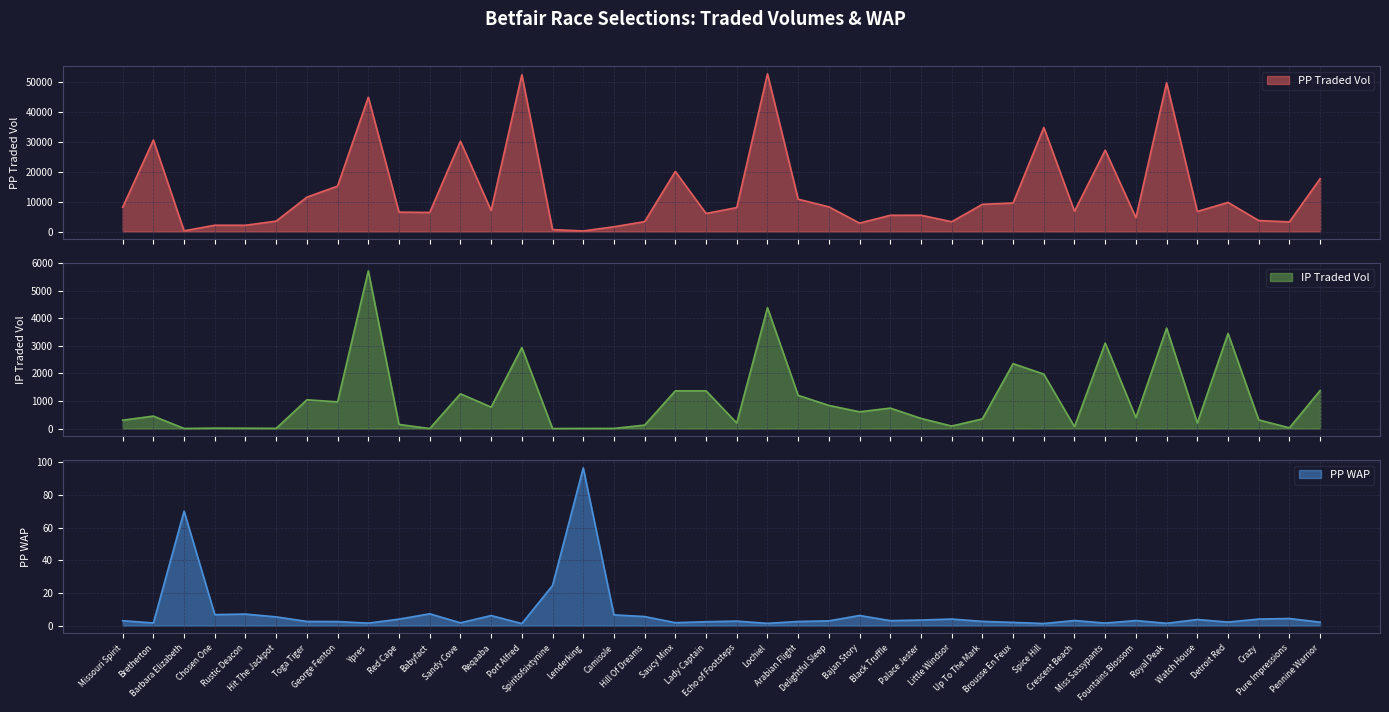

Rank the categories by PPWAP value from highest to lowest.

Lenderking, Barbara Elizabeth, Spiritofsixtynine, Babyfact, Rustic Deacon, Chosen One, Camisole, Bajan Story, Reqaaba, Hill Of Dreams, Hit The Jackpot, Pure Impressions, Crazy, Little Windsor, Red Cape, Watch House, Palace Jester, Crescent Beach, Fountains Blossom, Black Truffle, Missouri Spirit, Delightful Sleep, Echo of Footsteps, Up To The Mark, Toga Tiger, Arabian Flight, George Fenton, Lady Captain, Detroit Red, Pennine Warrior, Brousse En Feux, Saucy Minx, Sandy Cove, Bretherton, Miss Sassypants, Ypres, Royal Peak, Lochiel, Spice Hill, Port Alfred